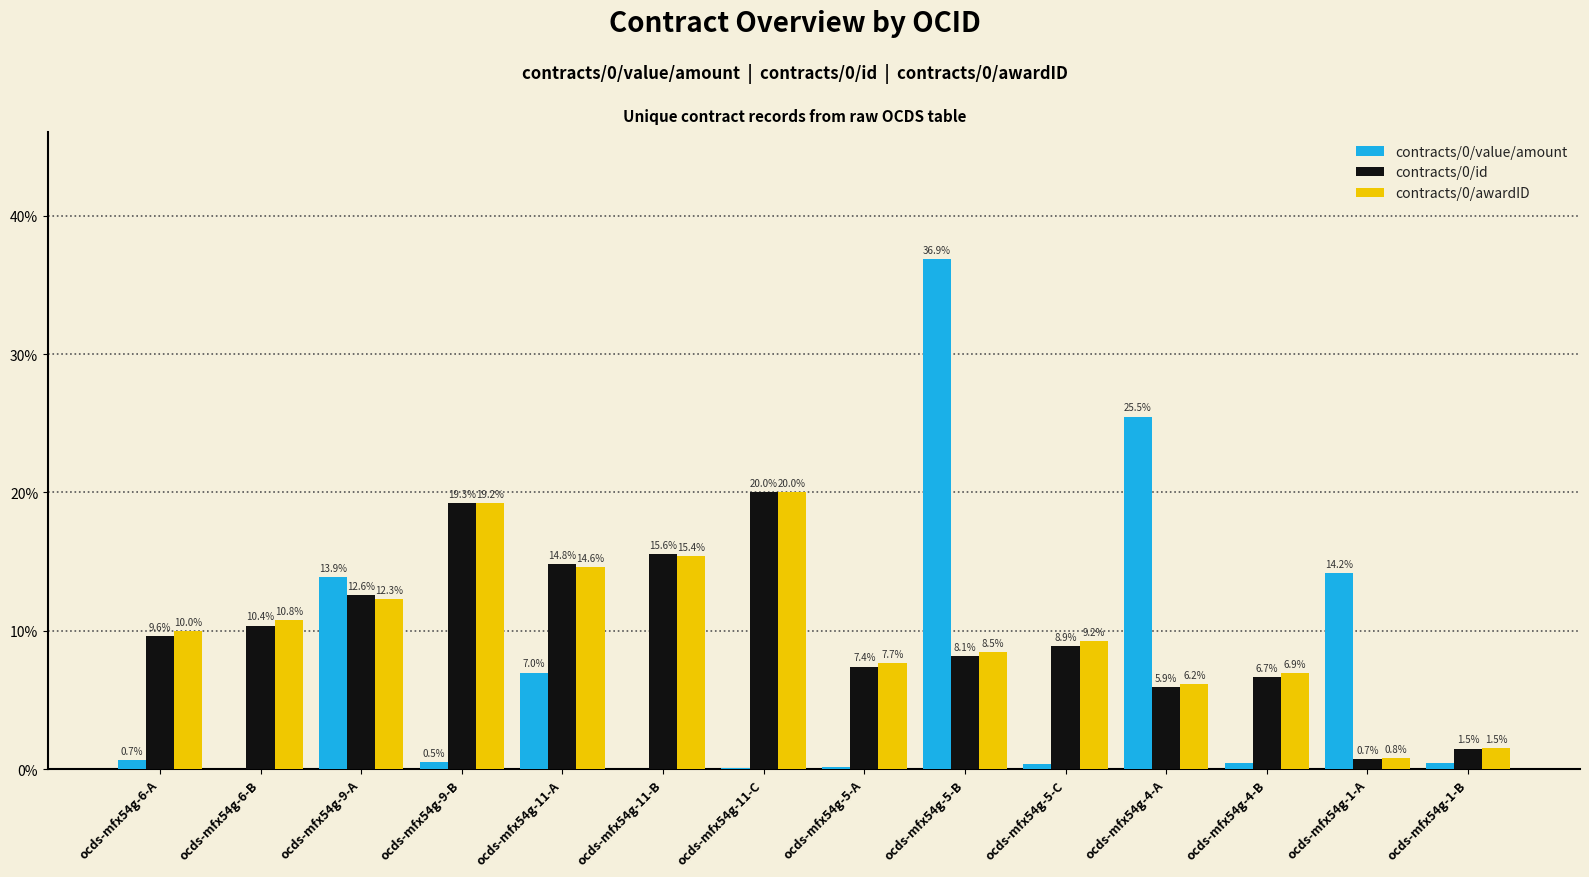

Is the value of contracts/0/id at ocds-mfx54g-5-B greater than the value of contracts/0/awardID at ocds-mfx54g-11-C?

No